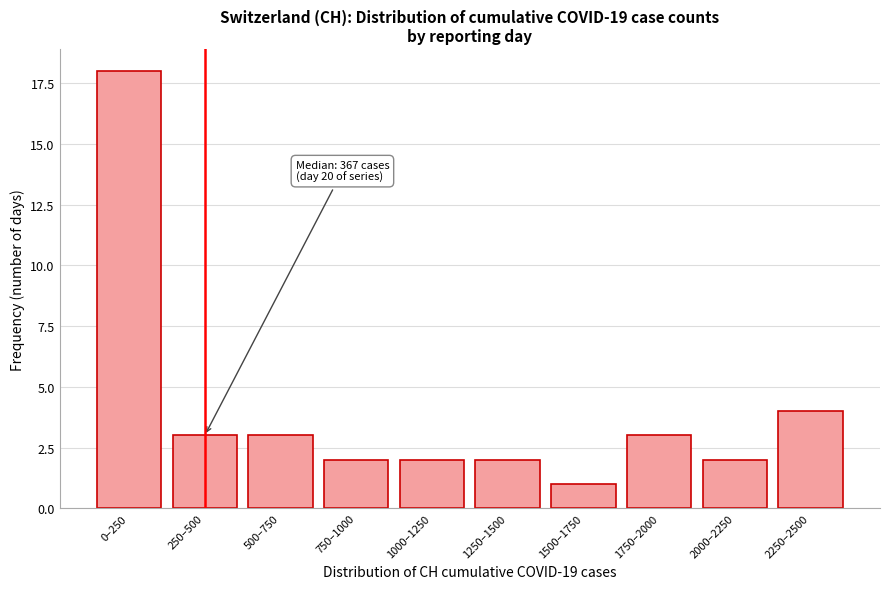

Reading right to left, transcribe all the data shown in this chart.

4	2	3	1	2	2	2	3	3	18